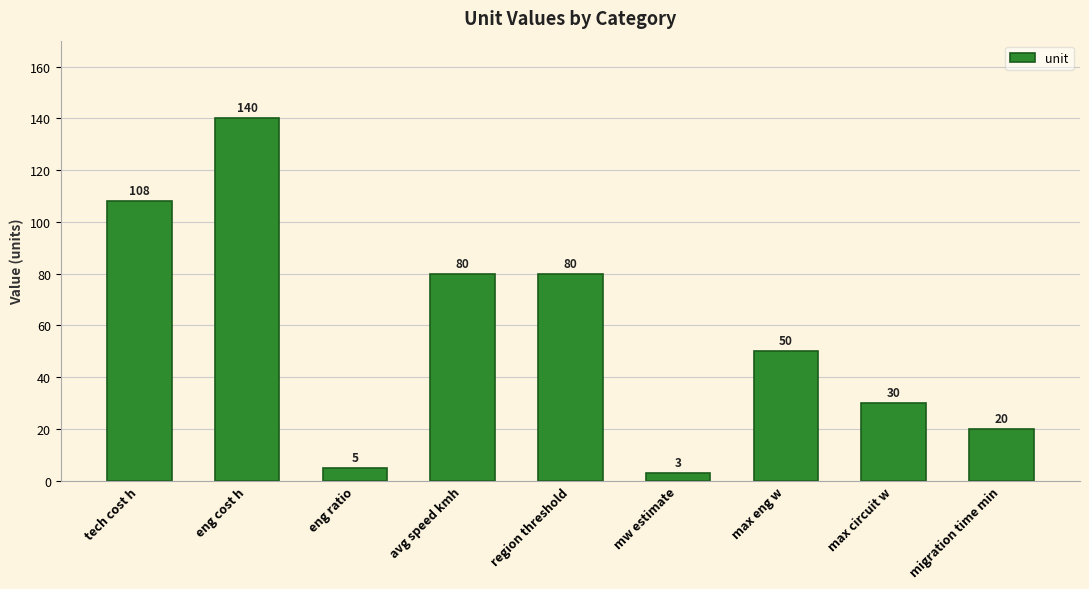

What position from the right is max eng w?

3